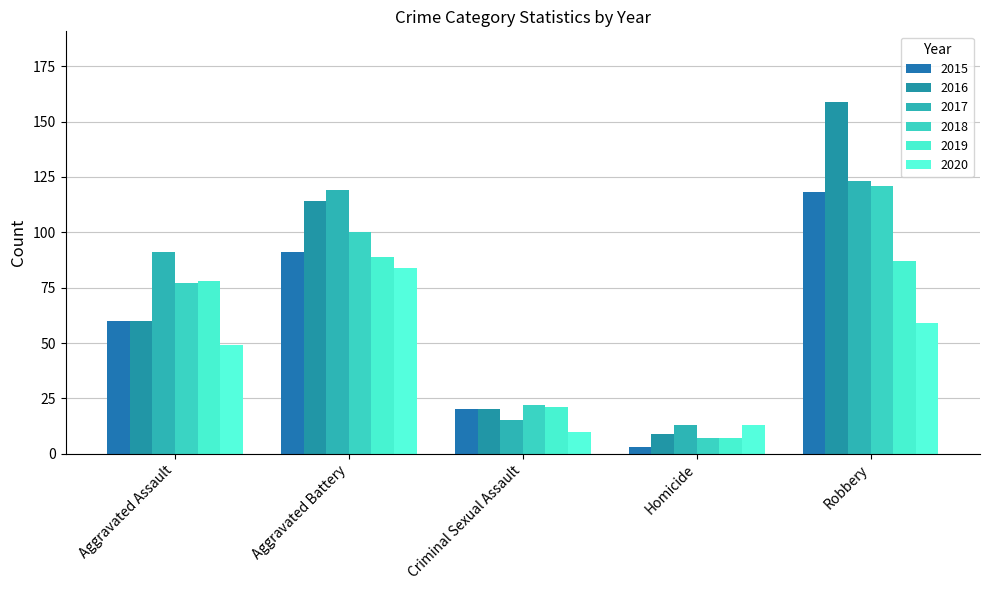

Which category has the lowest value across all series?

Homicide